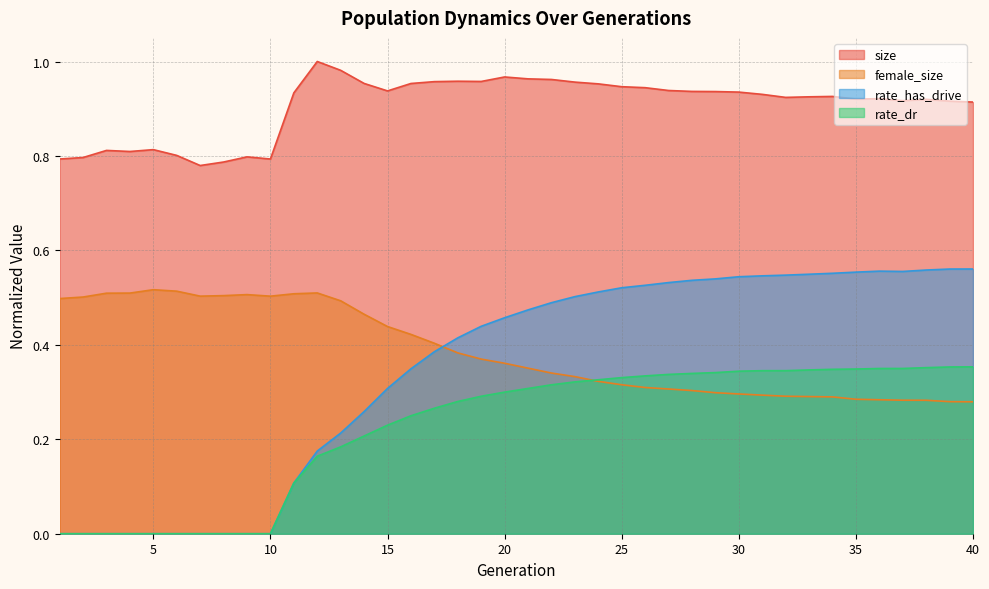

True or false: size has more than 2 interior local peaks.

True